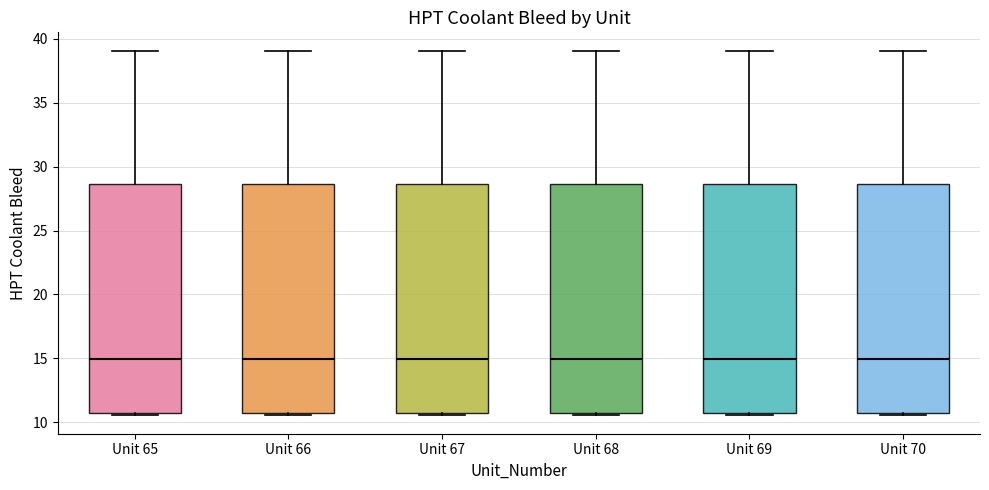

Where does the upper whisker of the box for Unit 66 end on the y-axis? The values are not printed on the chart, so give them approximately, as read against the axis.

39.0